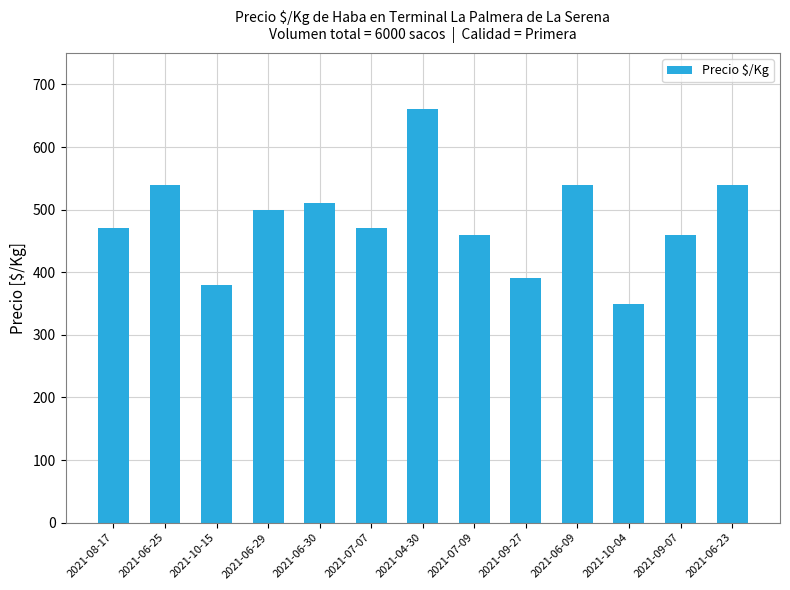

The chart shows a value of 230 at 2021-10-15. True or false?

False